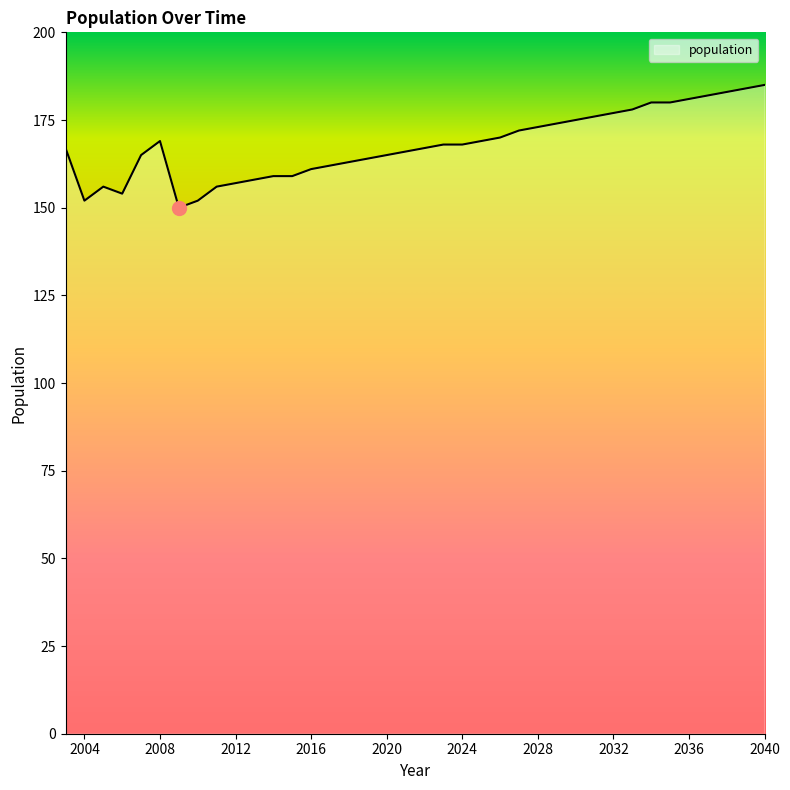

What is the minimum value shown in the chart?

150